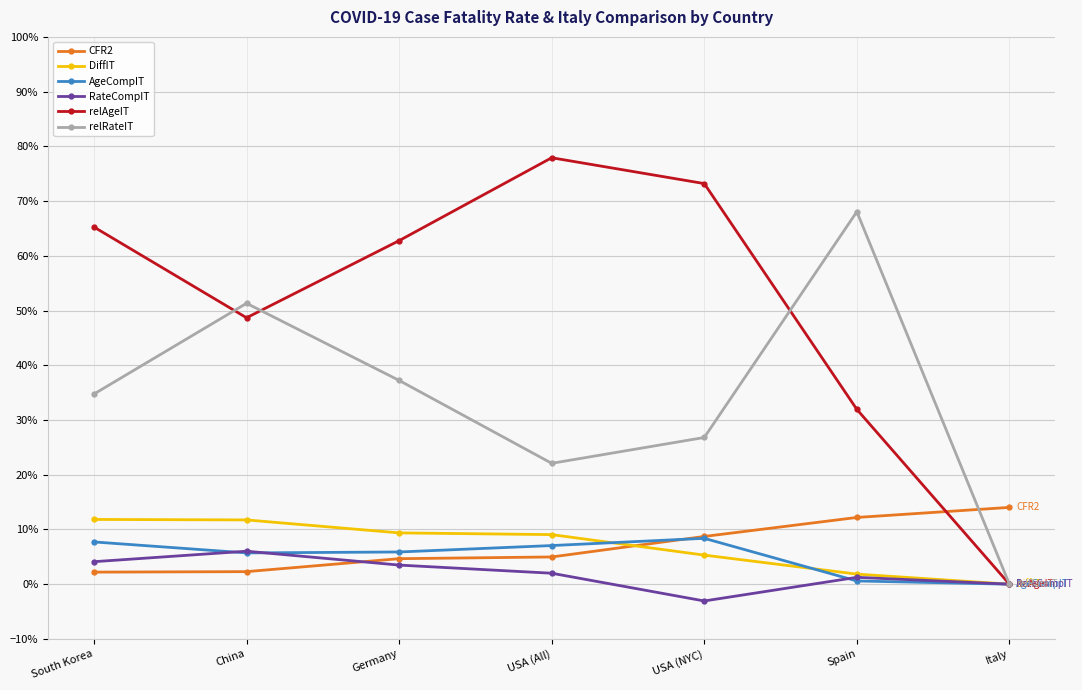

What is the label of the 5th point from the left?

USA (NYC)